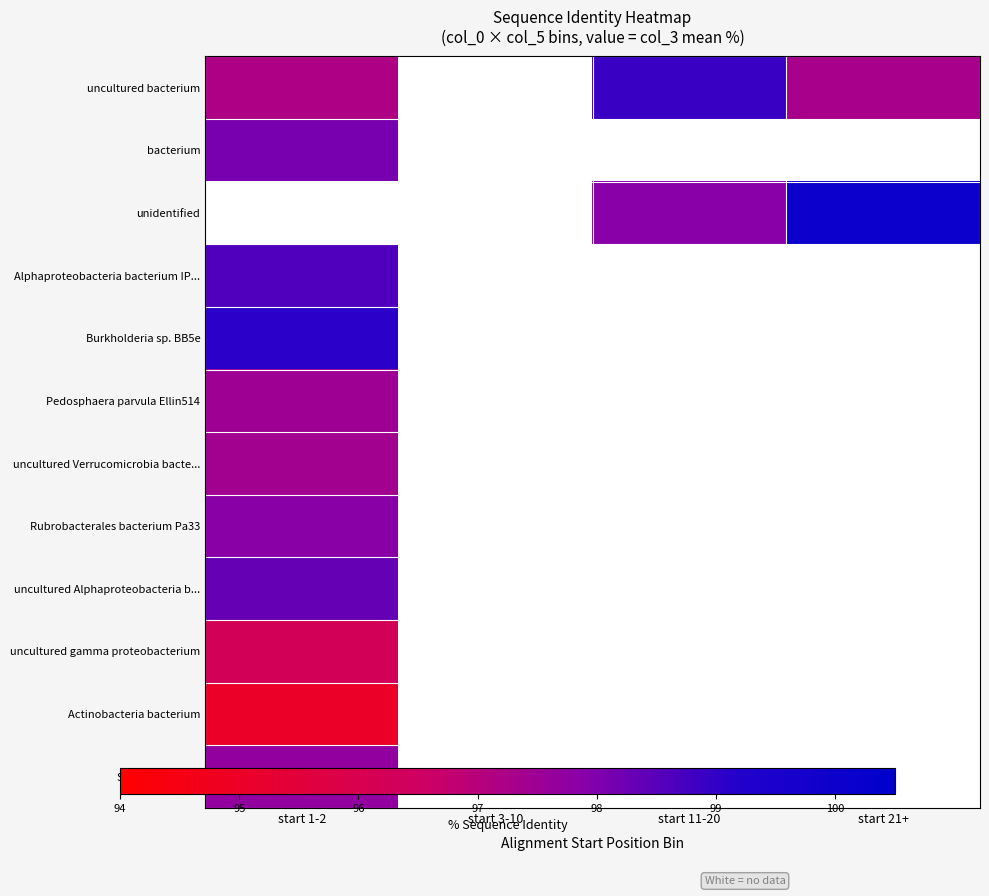

What is the maximum value shown in the chart?

100.0